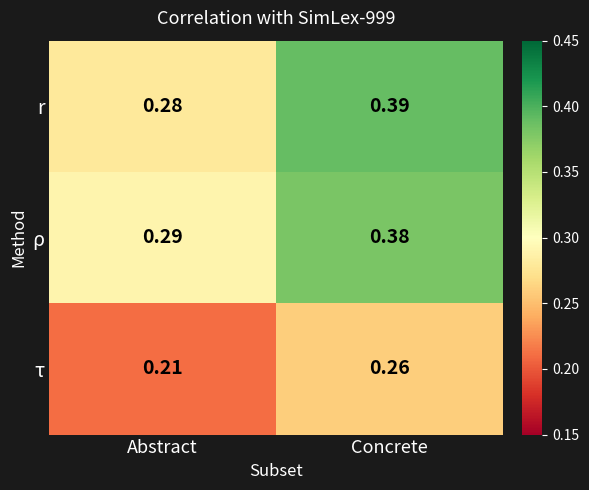

Between Abstract and Concrete, which series saw the biggest shift?

r